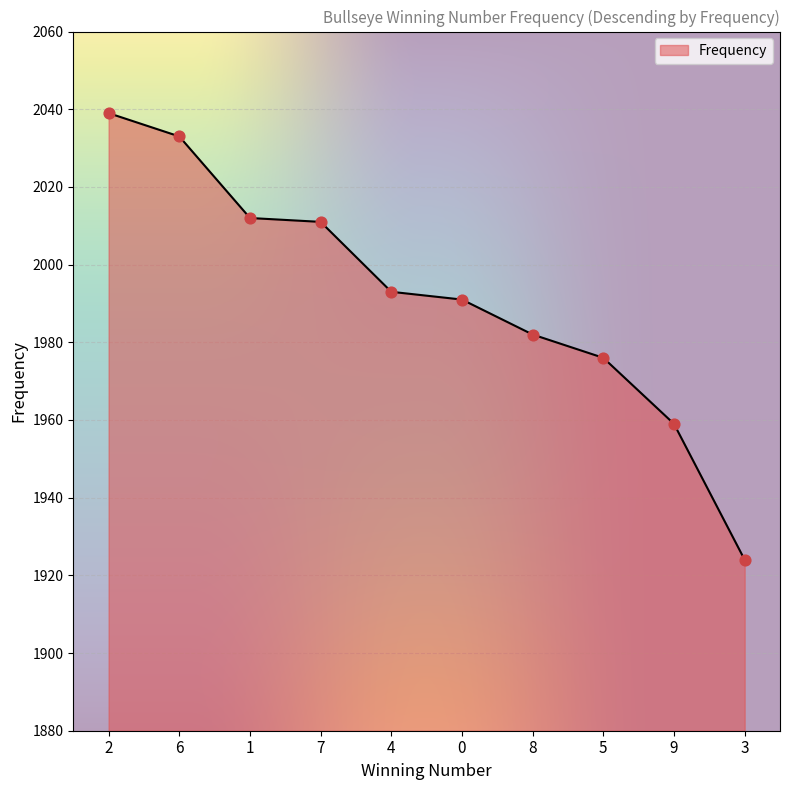

Which has a higher value, 4 or 0?

4